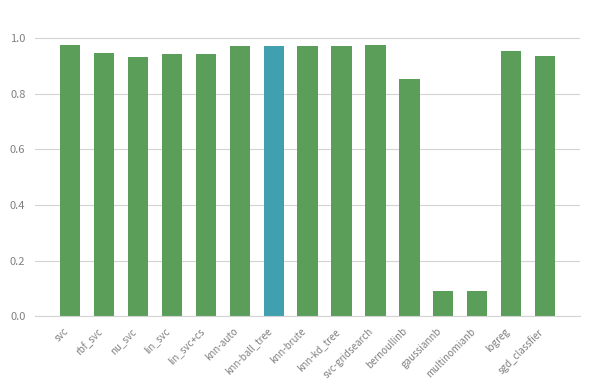

True or false: the data shows 1.0 at knn-ball_tree.

True